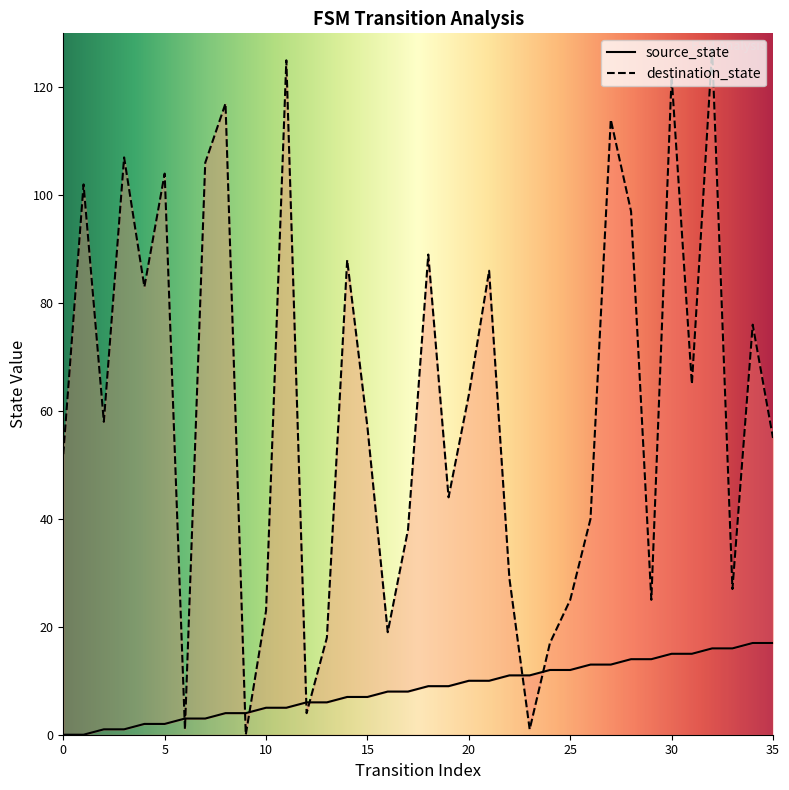

List the labels in order of source_state value, smallest first.

0, 1, 2, 3, 4, 5, 6, 7, 8, 9, 10, 11, 12, 13, 14, 15, 16, 17, 18, 19, 20, 21, 22, 23, 24, 25, 26, 27, 28, 29, 30, 31, 32, 33, 34, 35